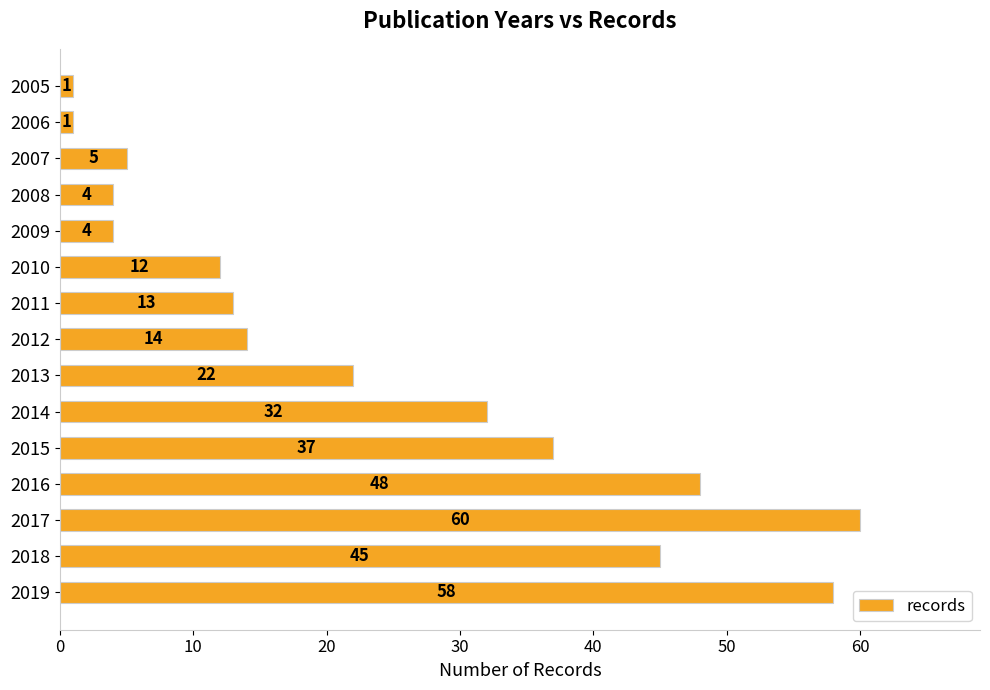

What is the change in value from 2018 to 2006?

-44